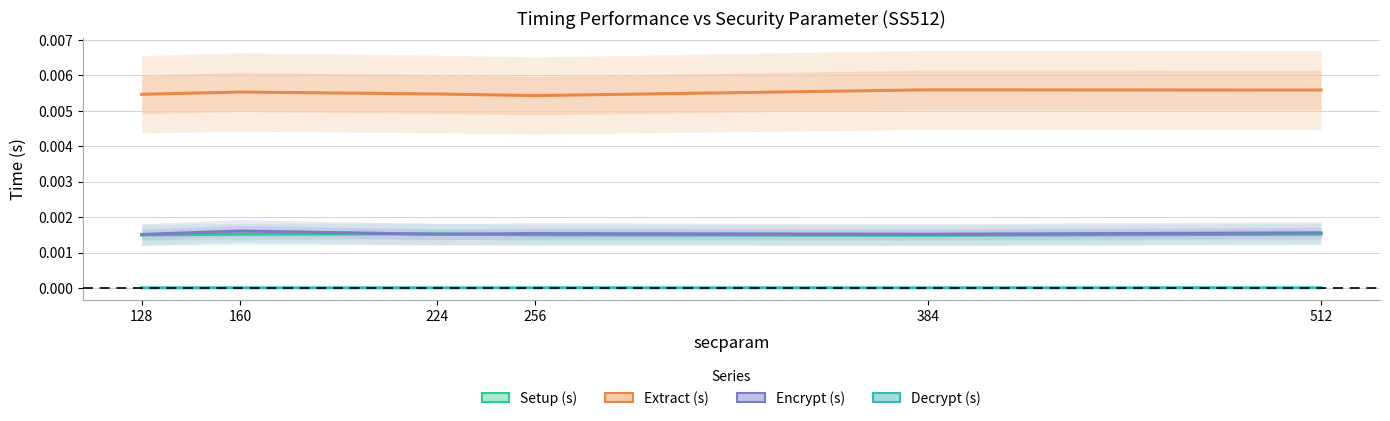

Is this an area chart (filled region under the line)?

No